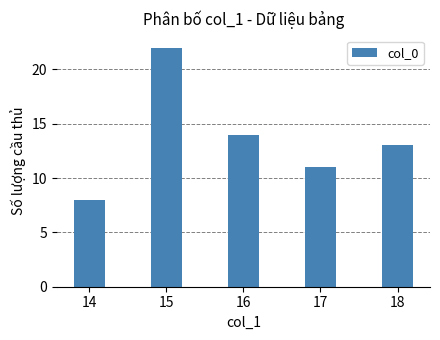

What is the greatest value displayed?

22